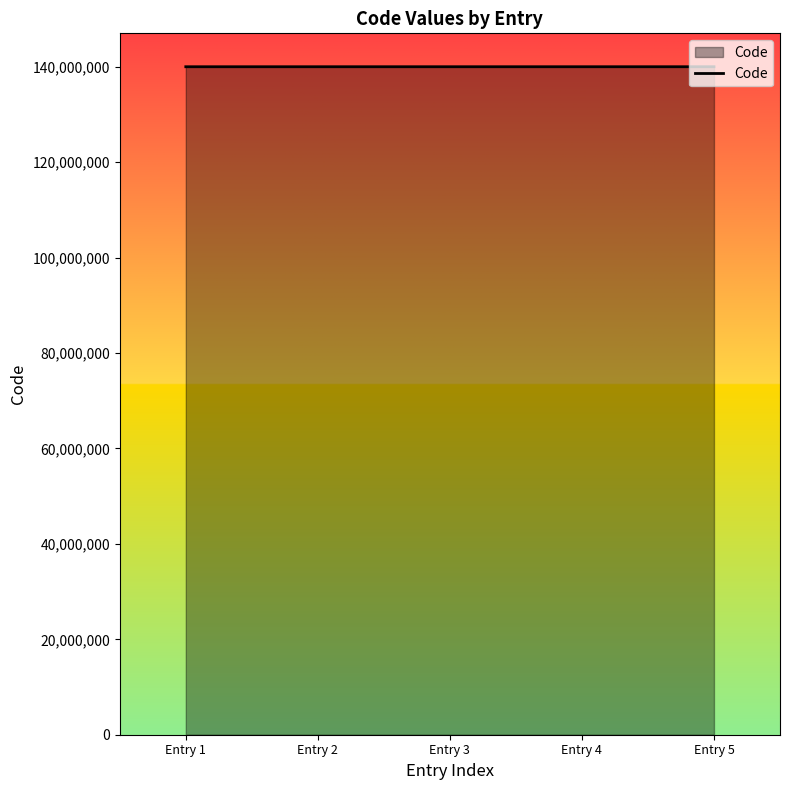

True or false: the data has more than 2 interior local peaks.

False